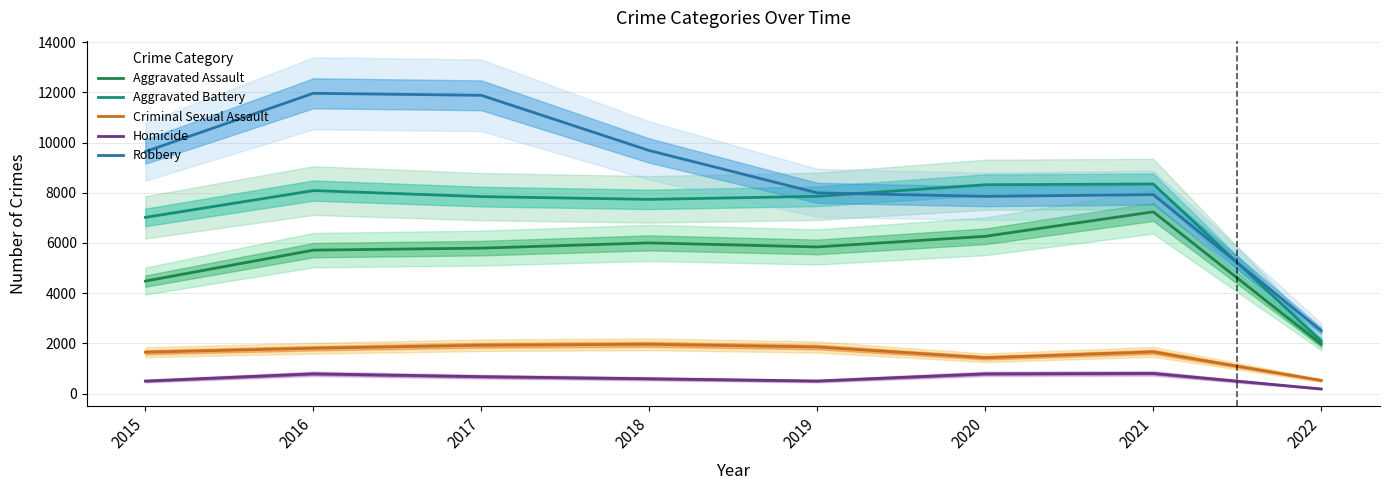

What is the total value across all series at 2016?

28348